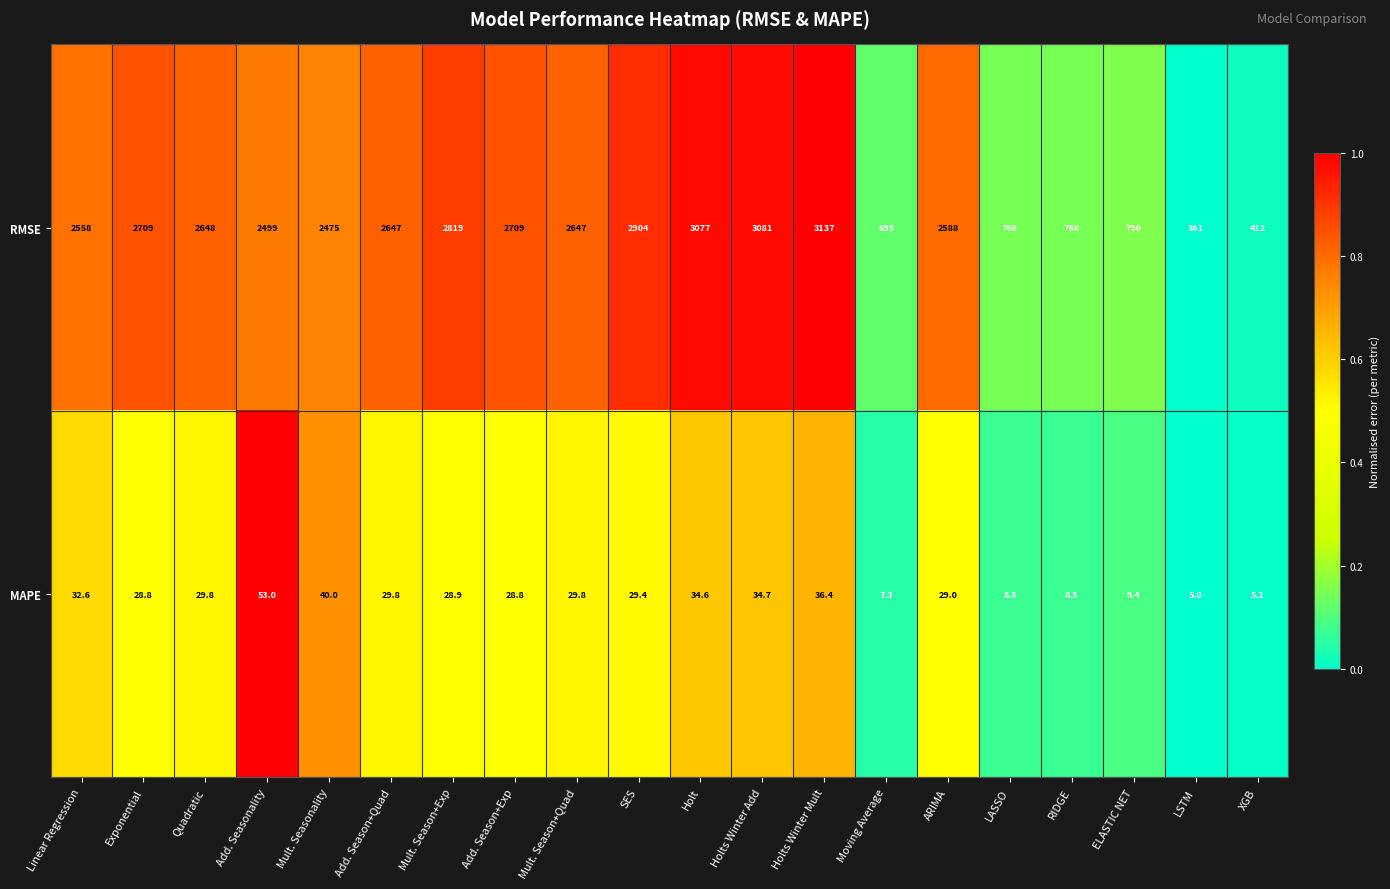

Rank the series by their maximum value, from lowest to highest.

MAPE, RMSE